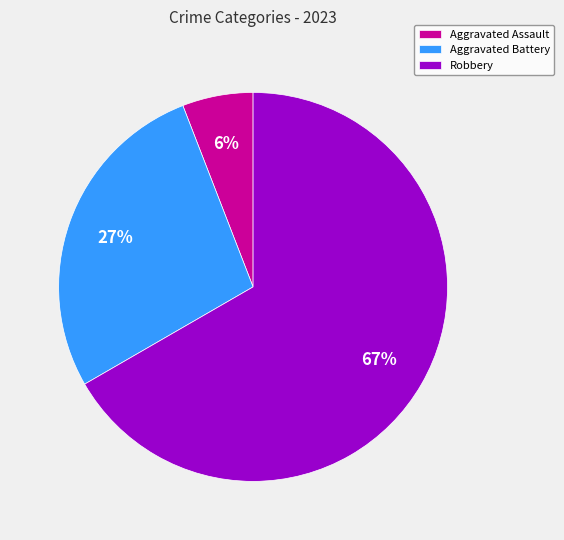

What is the majority slice?

Robbery